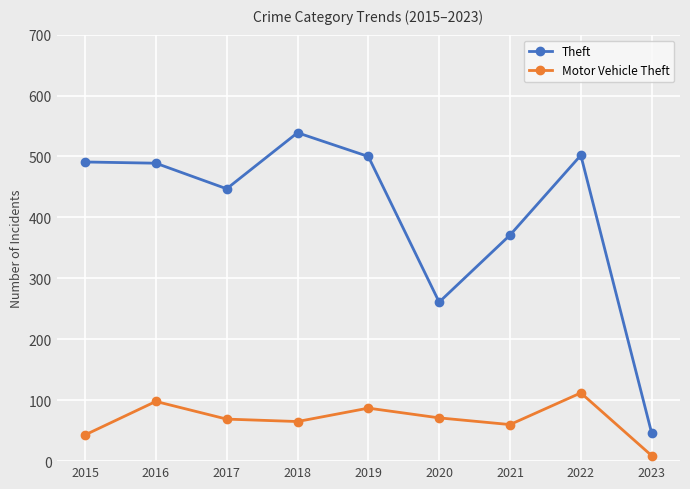

What are all the series names shown in the legend?

Theft, Motor Vehicle Theft